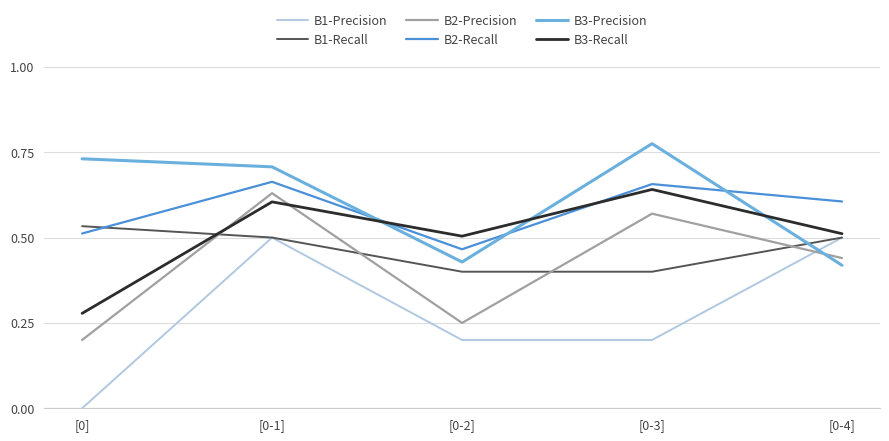

At which label does B2-Recall reach its minimum?

[0-2]